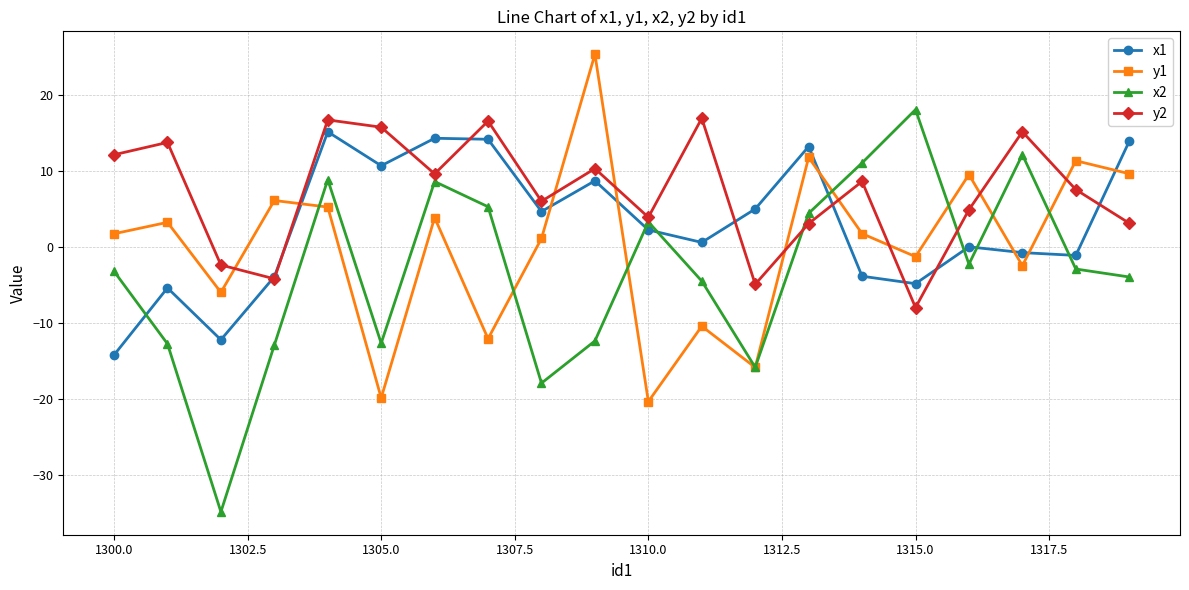

True or false: y2 and y1 cross at least once.

True